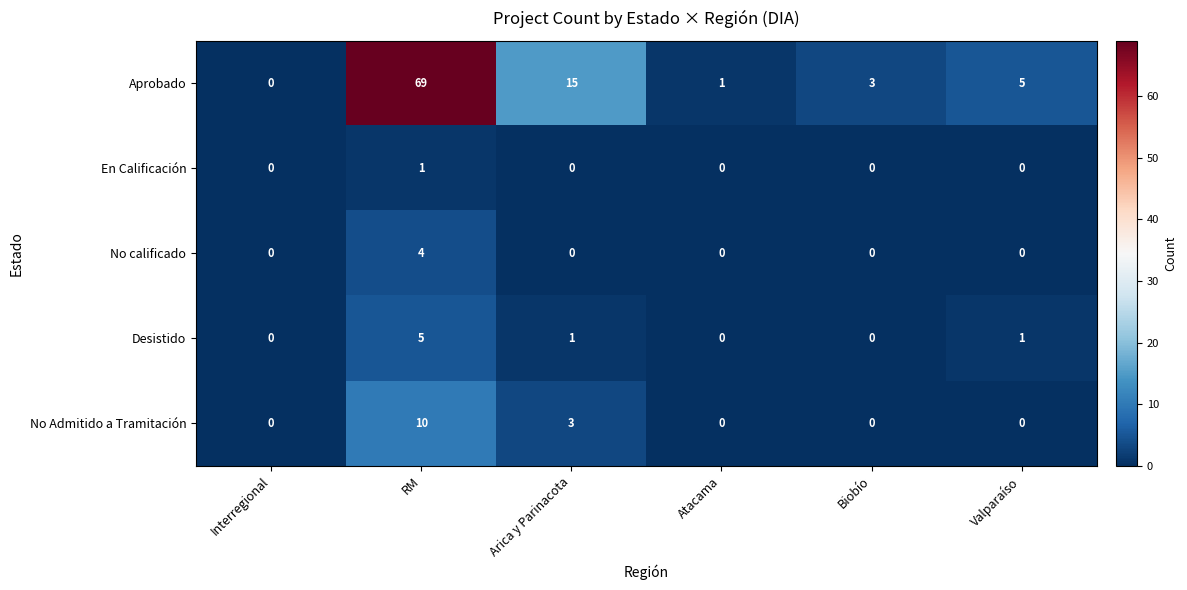

Reading right to left, transcribe all the data shown in this chart.

Aprobado: 5	3	1	15	69	0
En Calificación: 0	0	0	0	1	0
No calificado: 0	0	0	0	4	0
Desistido: 1	0	0	1	5	0
No Admitido a Tramitación: 0	0	0	3	10	0